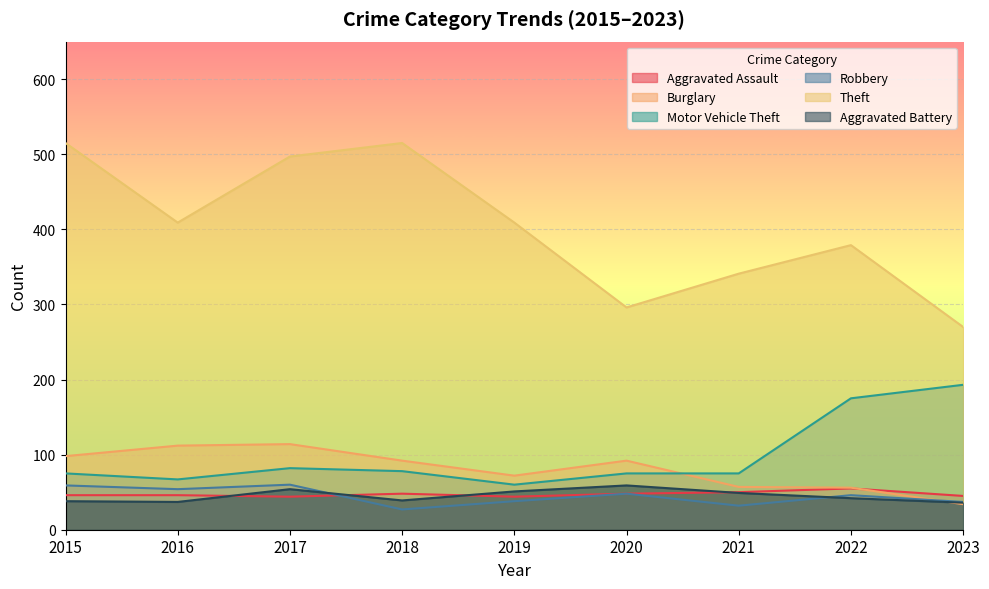

Where is Burglary nearest to the value 74?

2019